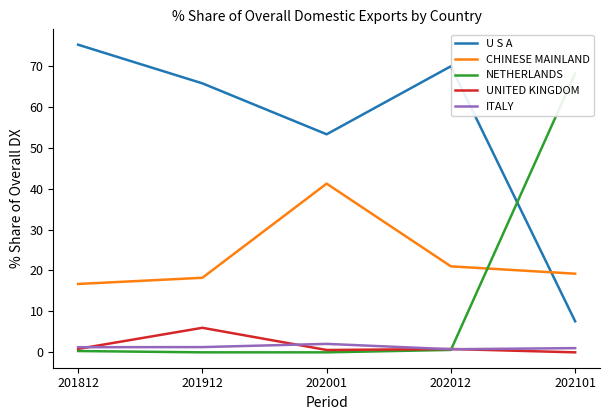

The CHINESE MAINLAND series shows 18.2 at 201912. True or false?

True